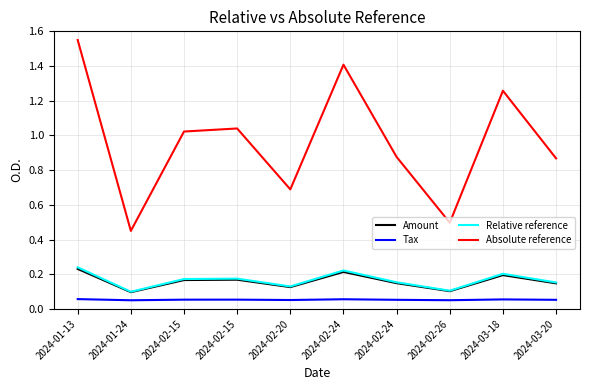

What are all the series names shown in the legend?

Amount, Tax, Relative reference, Absolute reference